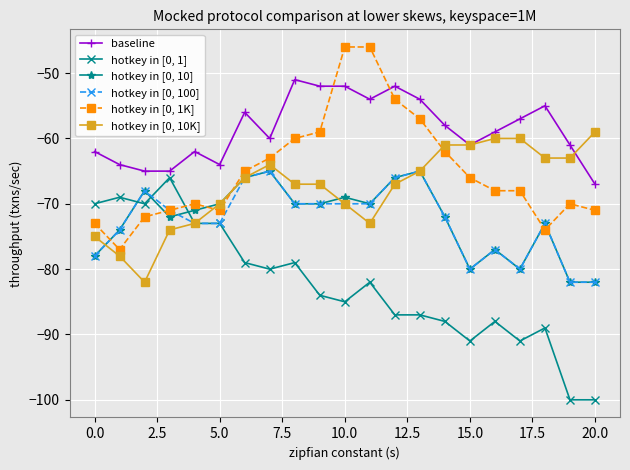

What is the highest value of the hotkey in [0, 10] series?

-65